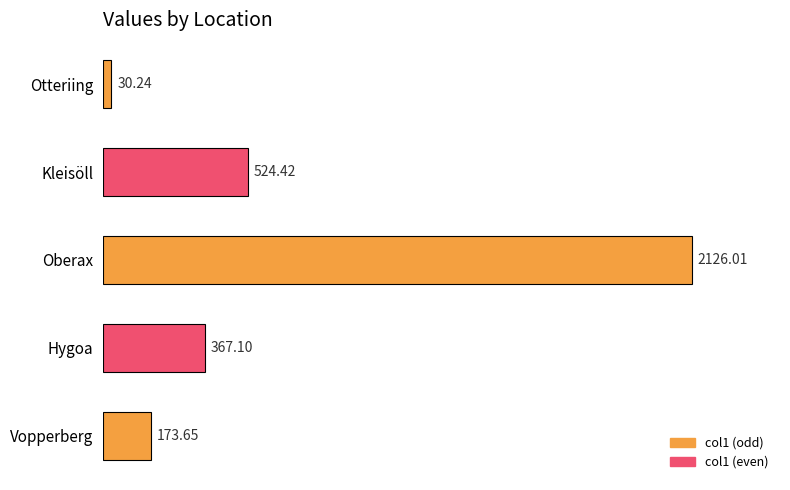

Approximately how many times larger is the value at Kleisöll compared to Otteriing?

17.3